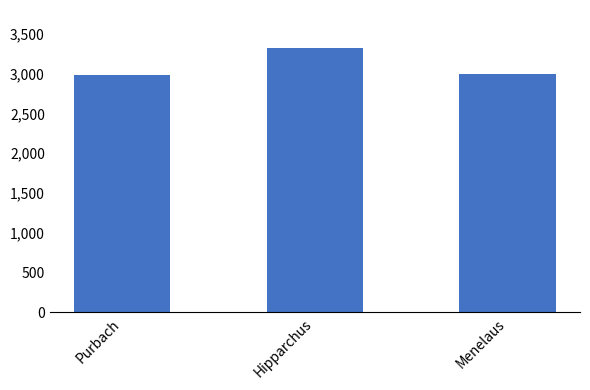

What is the difference between the maximum and minimum values?

340